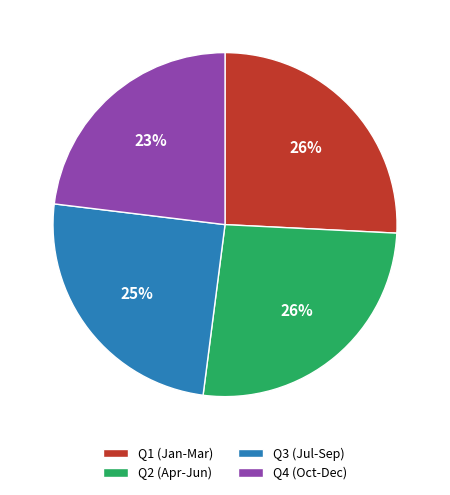

What is the smallest slice in the pie chart?

Q4 (Oct-Dec)